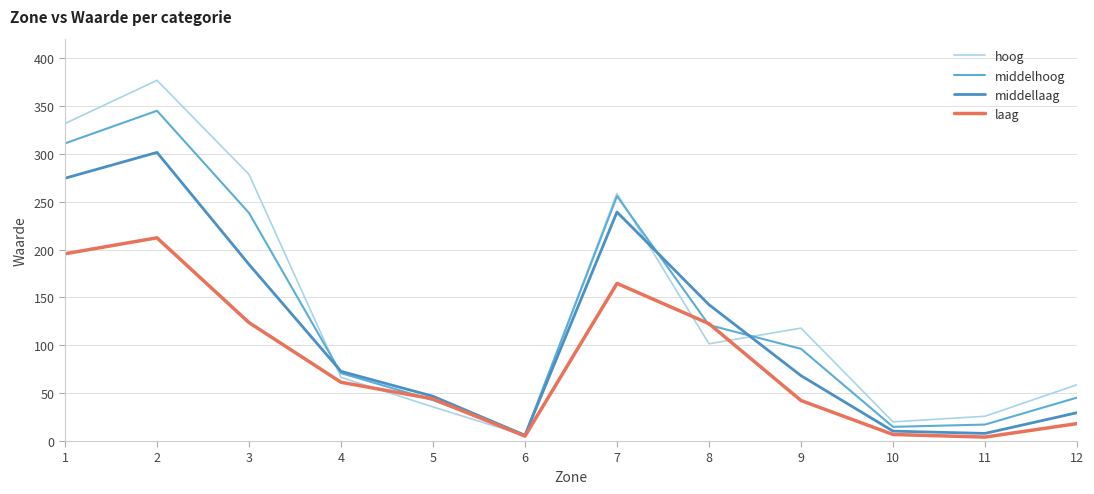

At which category is the sum across all series the highest?

2